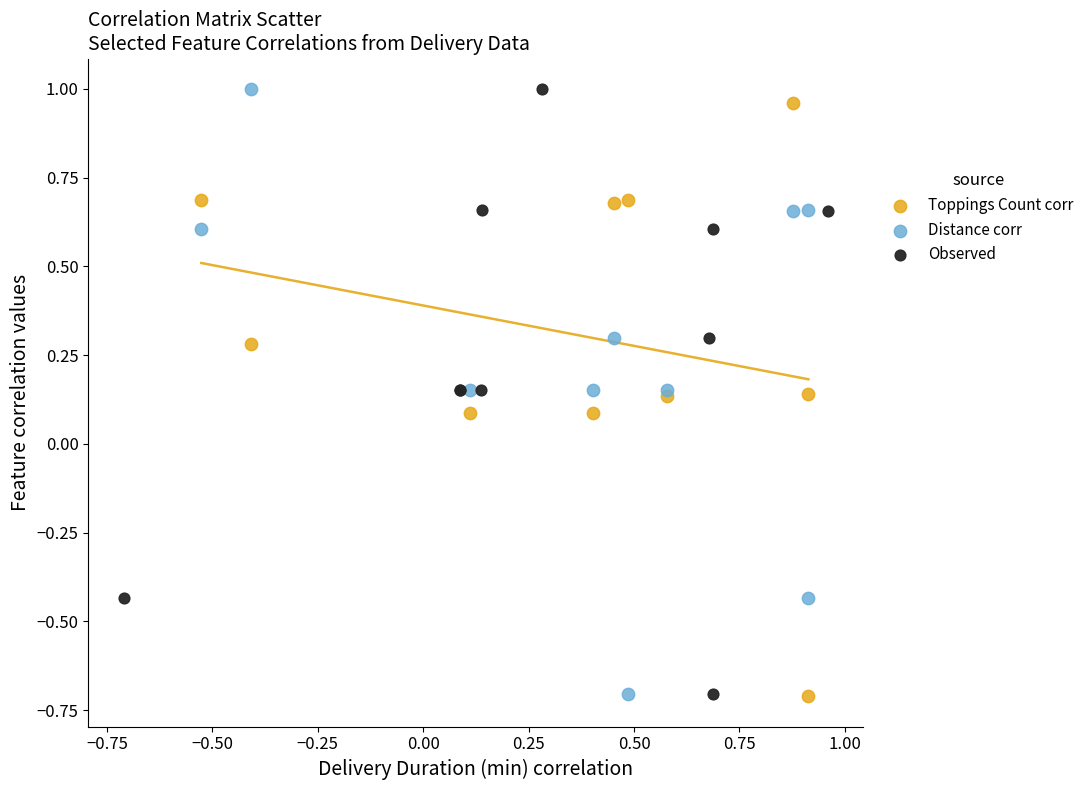

What are all the series names shown in the legend?

Toppings Count corr, Distance corr, Observed